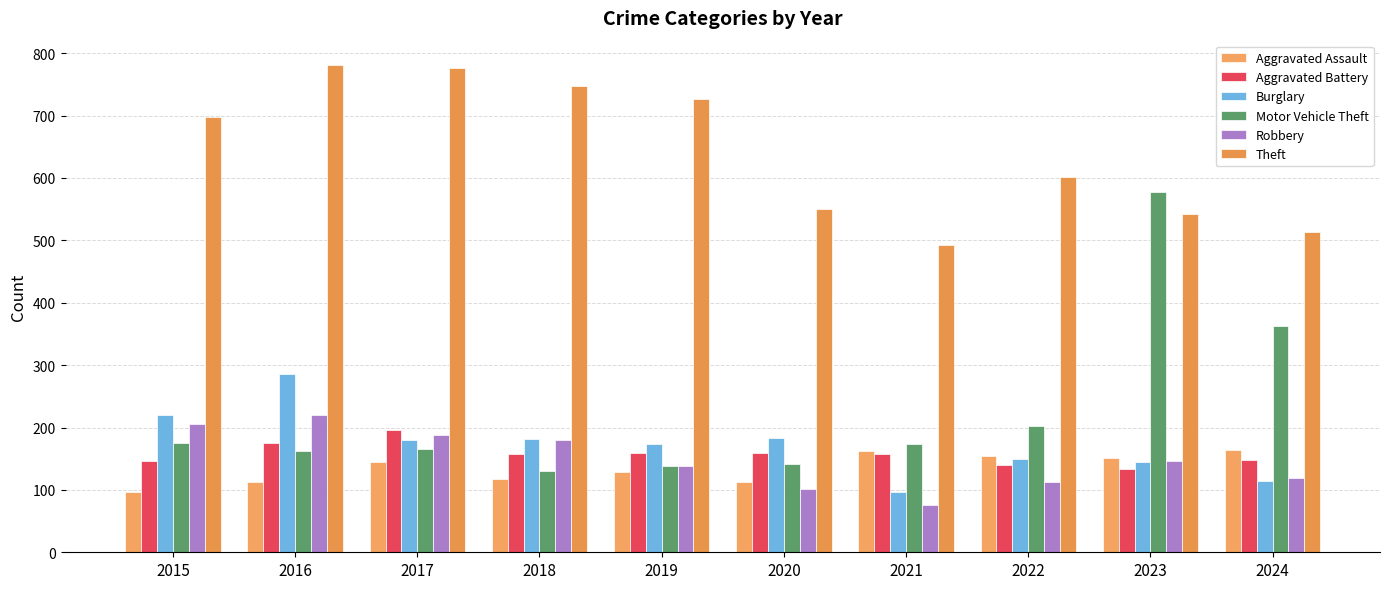

Which label corresponds to the smallest value in the chart?

2021